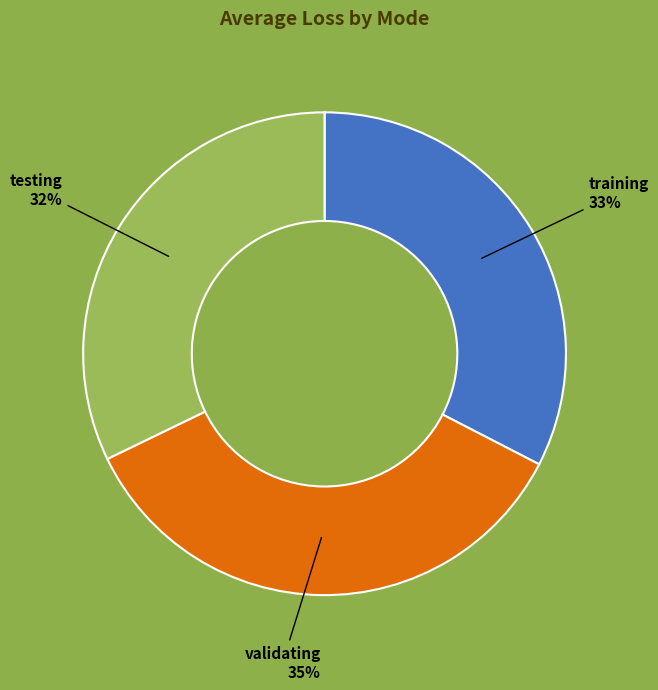

True or false: training accounts for 33% of the total.

True